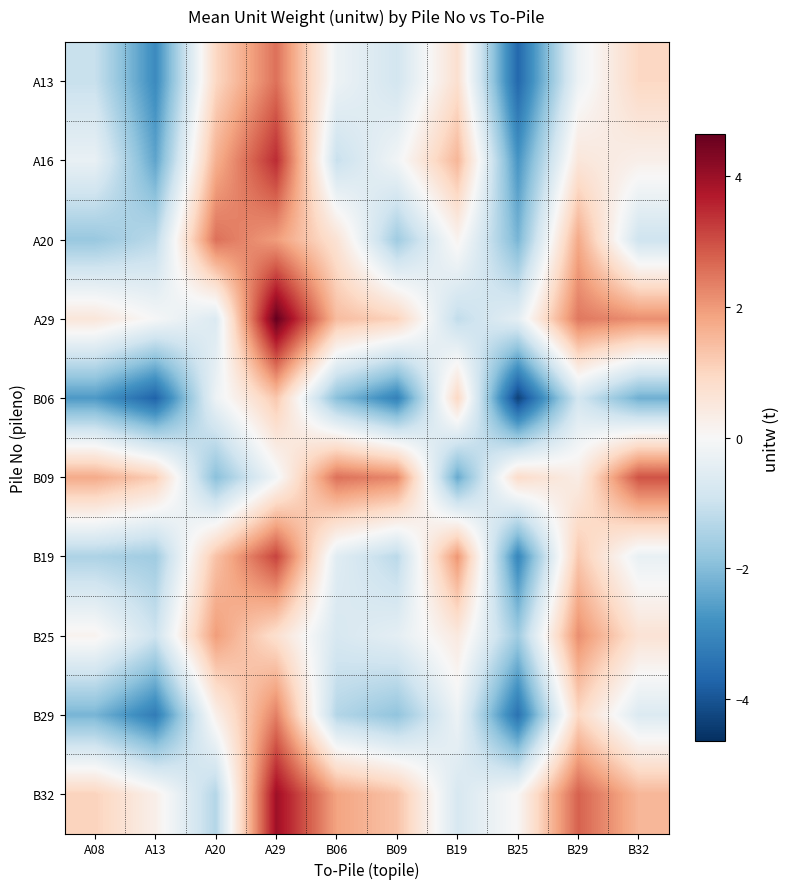

Reading left to right, extract all data points from this chart.

A13: A08=-1.0	A13=-2.9	A20=1.0	A29=2.6	B06=-0.2	B09=-0.8	B19=0.8	B25=-3.6	B29=-0.2	B32=1.0
A16: A08=-0.3	A13=-2.4	A20=1.7	A29=3.5	B06=-1.0	B09=-0.1	B19=1.6	B25=-2.7	B29=0.6	B32=0.3
A20: A08=-1.7	A13=-1.2	A20=2.6	A29=2.0	B06=0.7	B09=-1.6	B19=0.2	B25=-2.1	B29=1.8	B32=-0.9
A29: A08=0.6	A13=-0.0	A20=-0.6	A29=4.7	B06=1.5	B09=1.1	B19=-1.1	B25=-0.4	B29=2.5	B32=2.2
B06: A08=-2.6	A13=-3.7	A20=-0.2	A29=1.3	B06=-1.9	B09=-3.1	B19=1.0	B25=-4.3	B29=-0.8	B32=-2.2
B09: A08=1.8	A13=1.2	A20=-1.9	A29=-0.1	B06=2.6	B09=2.3	B19=-2.3	B25=0.9	B29=0.4	B32=3.0
B19: A08=-1.4	A13=-1.6	A20=1.4	A29=3.2	B06=-0.5	B09=-1.2	B19=2.1	B25=-3.0	B29=1.3	B32=-0.3
B25: A08=0.2	A13=-0.9	A20=2.0	A29=0.8	B06=-0.7	B09=-0.4	B19=0.5	B25=-1.6	B29=2.2	B32=0.7
B29: A08=-2.1	A13=-3.2	A20=0.3	A29=2.4	B06=-1.3	B09=-1.8	B19=-0.2	B25=-3.4	B29=1.0	B32=-0.6
B32: A08=1.1	A13=0.3	A20=-1.3	A29=4.0	B06=1.9	B09=1.4	B19=-0.7	B25=0.1	B29=2.8	B32=1.6